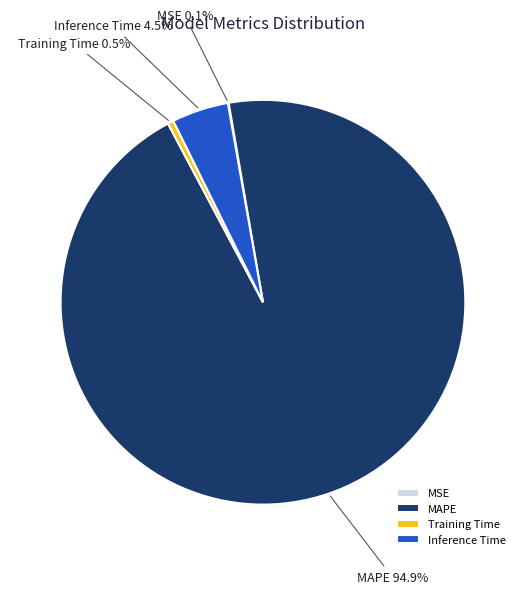

Which slice is the largest?

MAPE